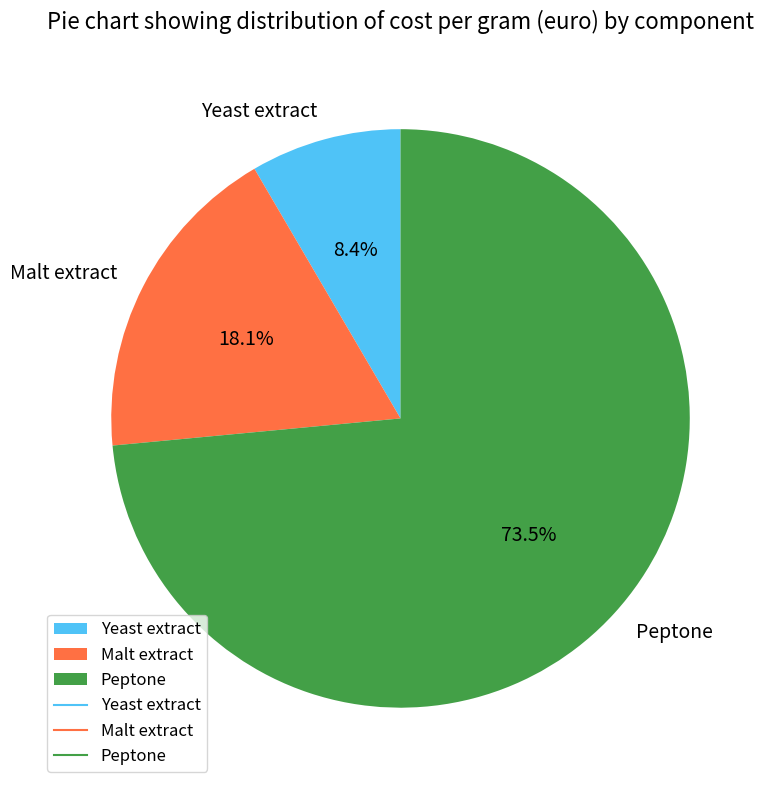

Which slice represents more than half of the pie?

Peptone